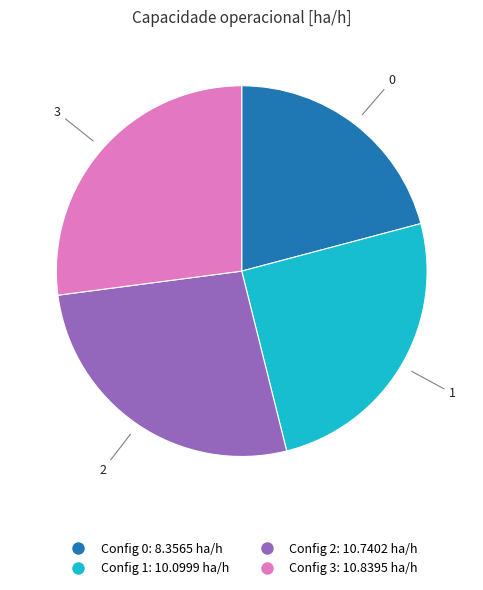

Is there a majority slice in this chart?

No